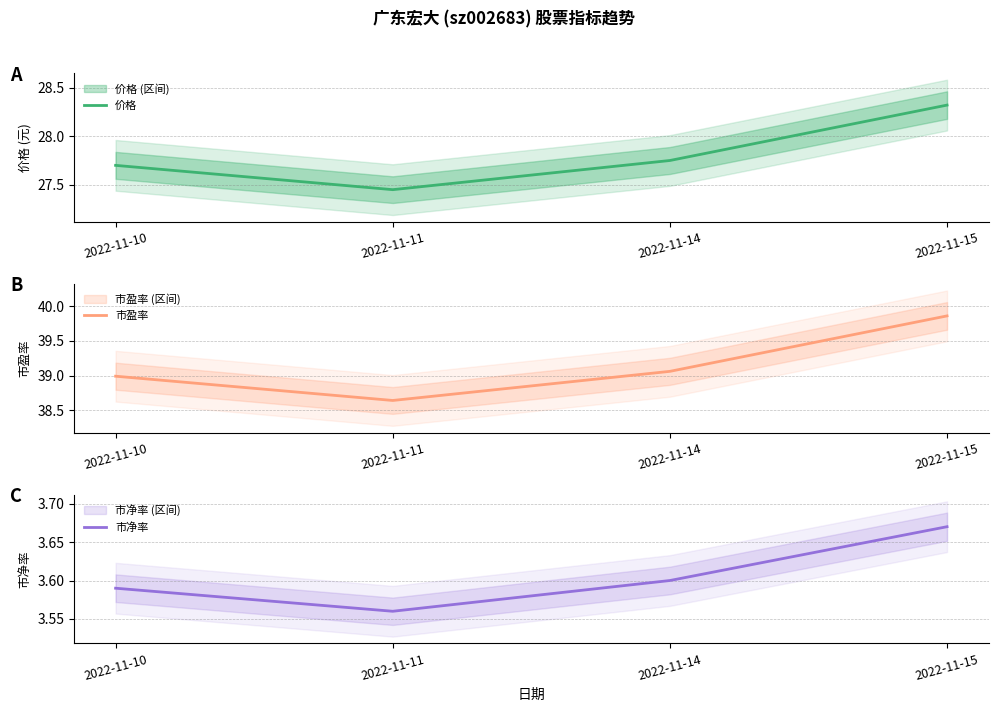

Does the chart display data point markers on the line(s)?

No